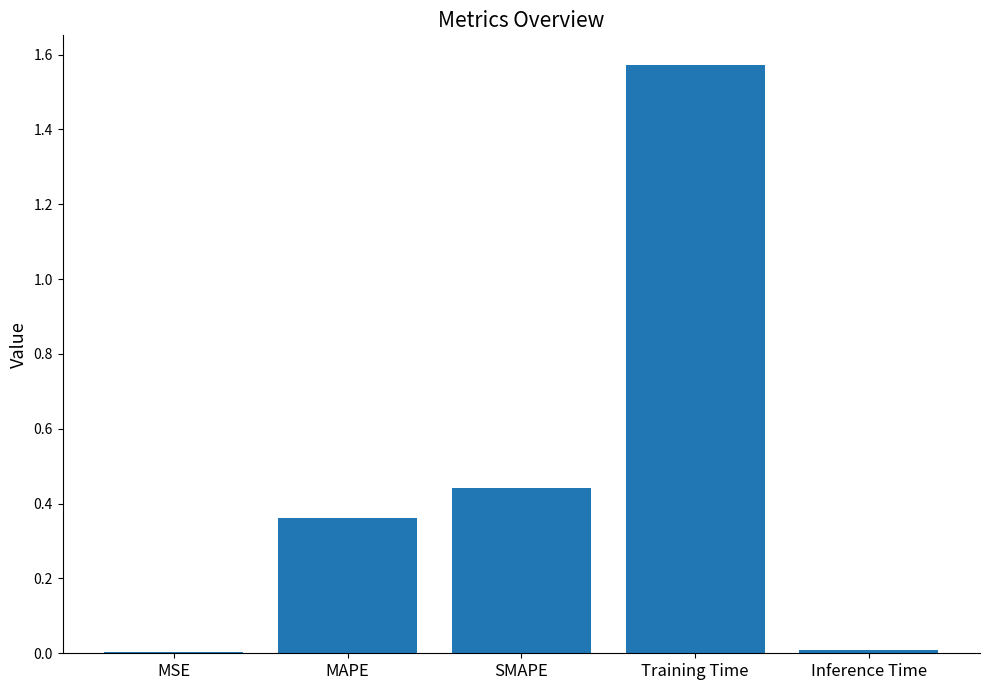

At which category does the chart reach its peak across all series?

Training Time